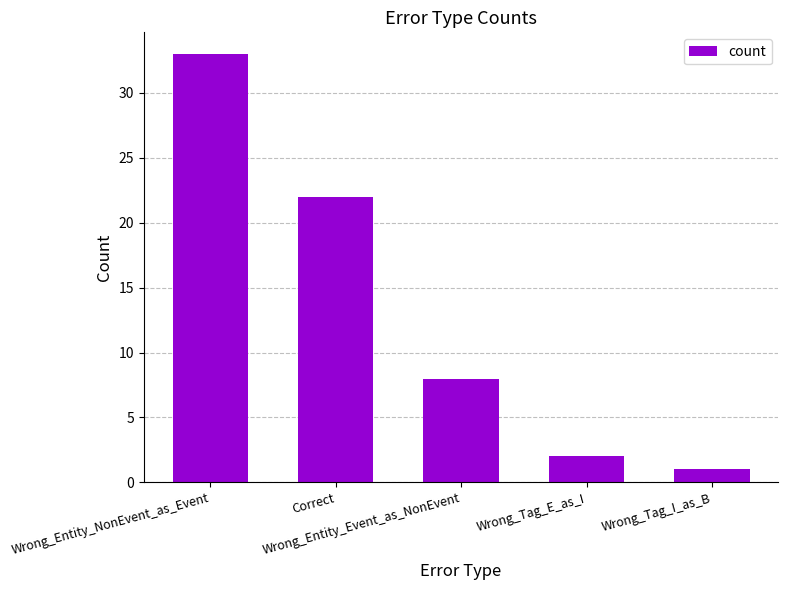

Rank the categories by value from highest to lowest.

Wrong_Entity_NonEvent_as_Event, Correct, Wrong_Entity_Event_as_NonEvent, Wrong_Tag_E_as_I, Wrong_Tag_I_as_B